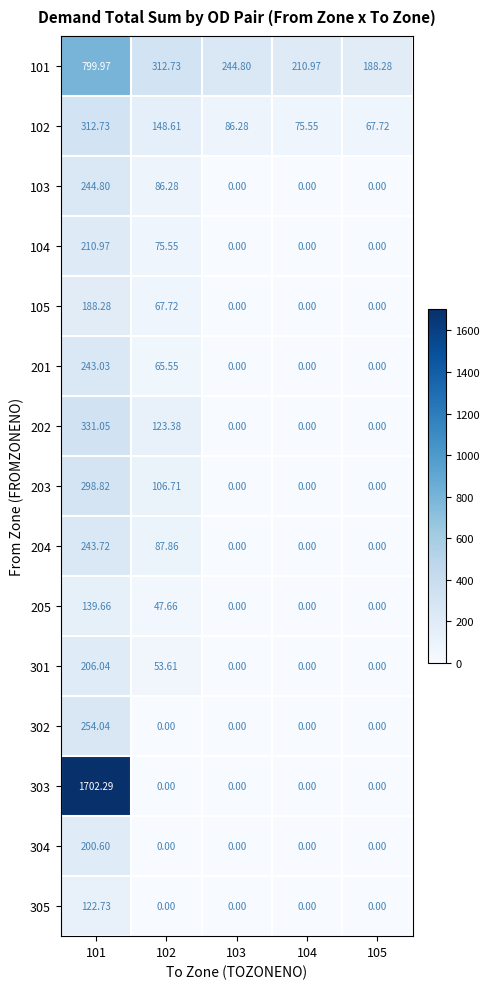

Count the number of data series in this chart.

15